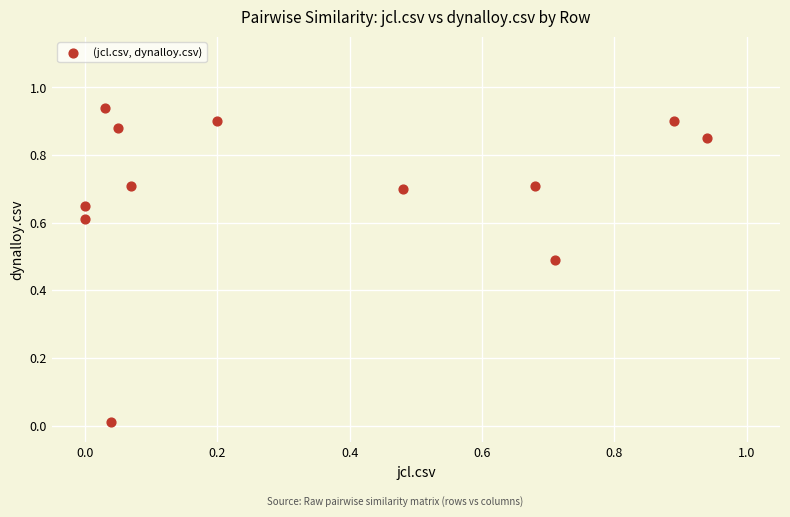

What is the average X value?

0.3